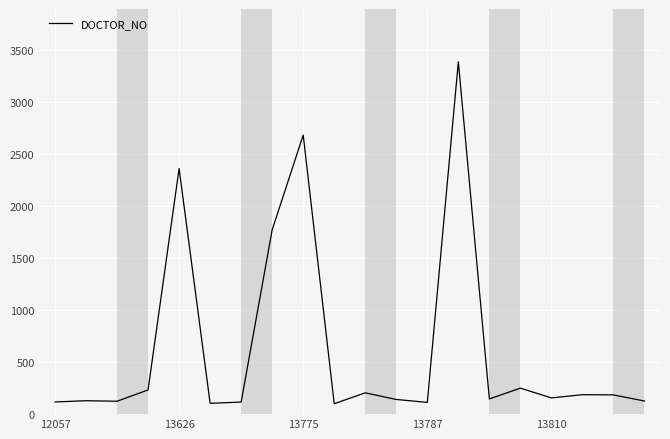

What is the maximum value shown in the chart?

3387